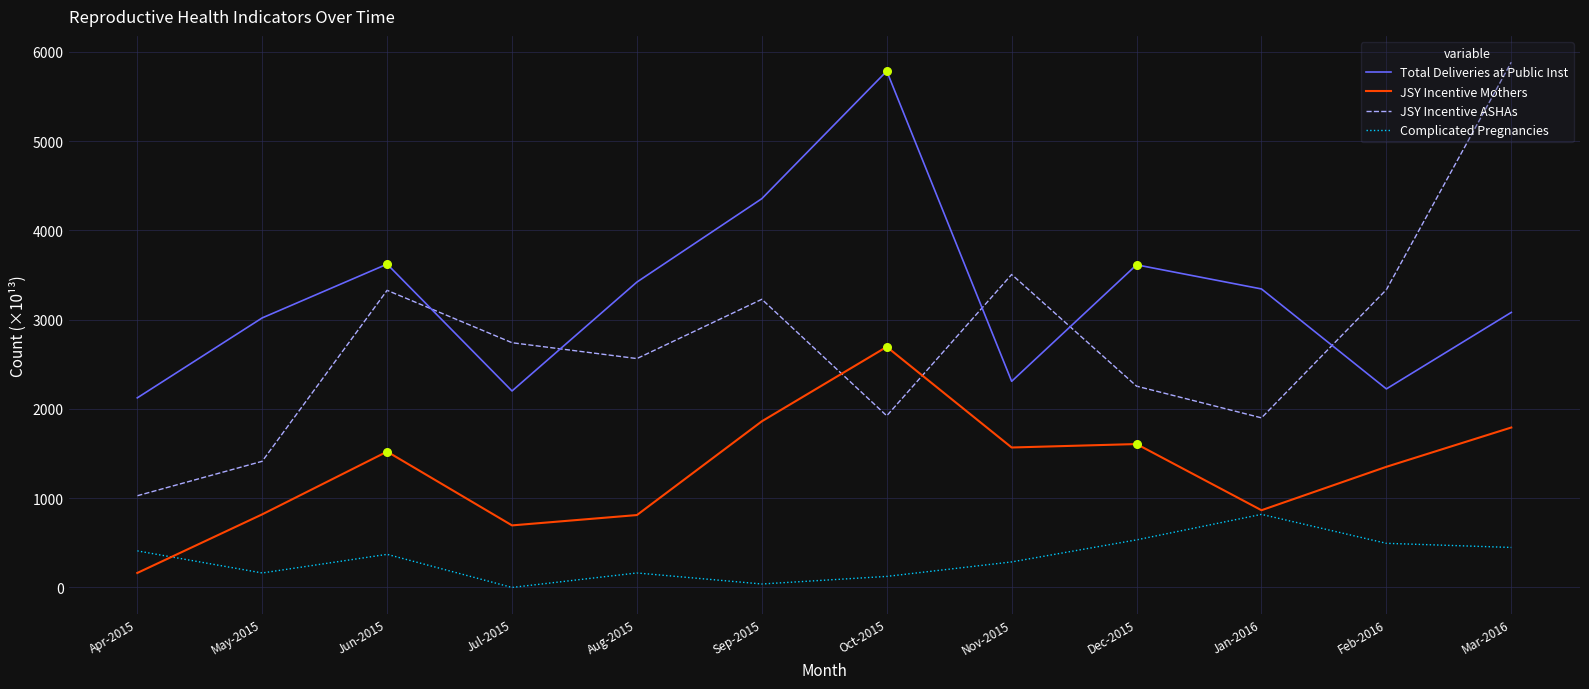

What is the total value across all series at Dec-2015?

8006.6